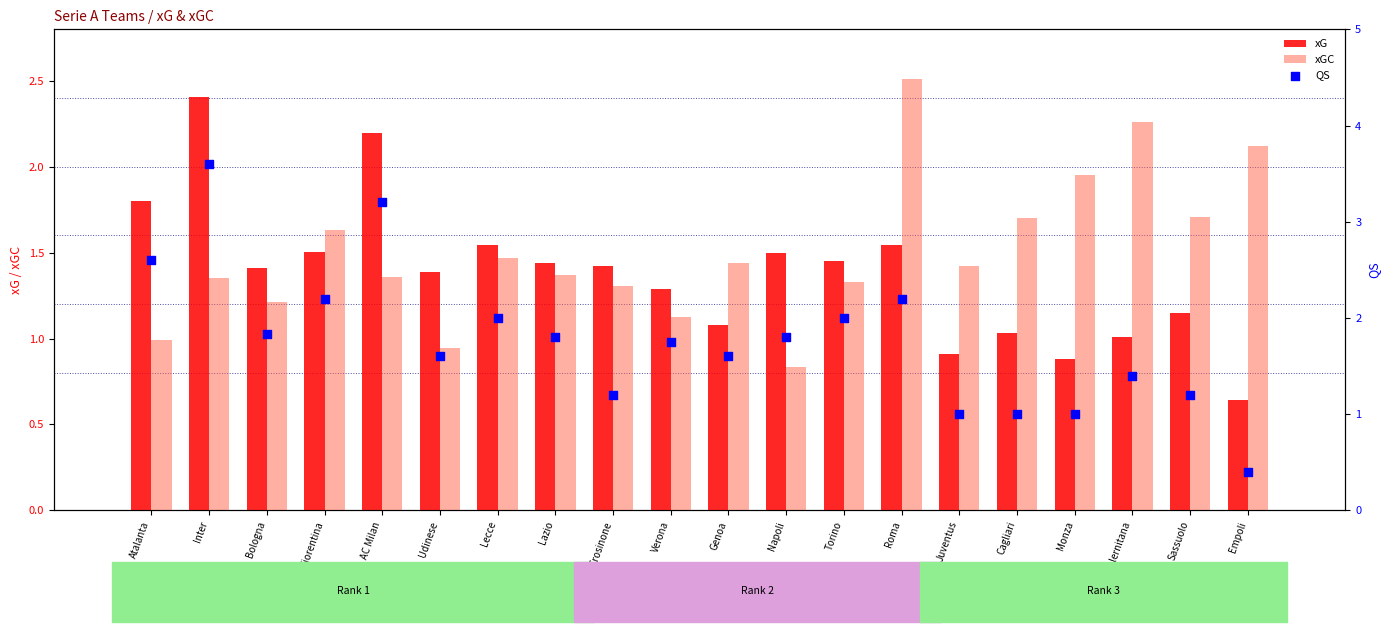

Which series has the largest total across all categories?

QS